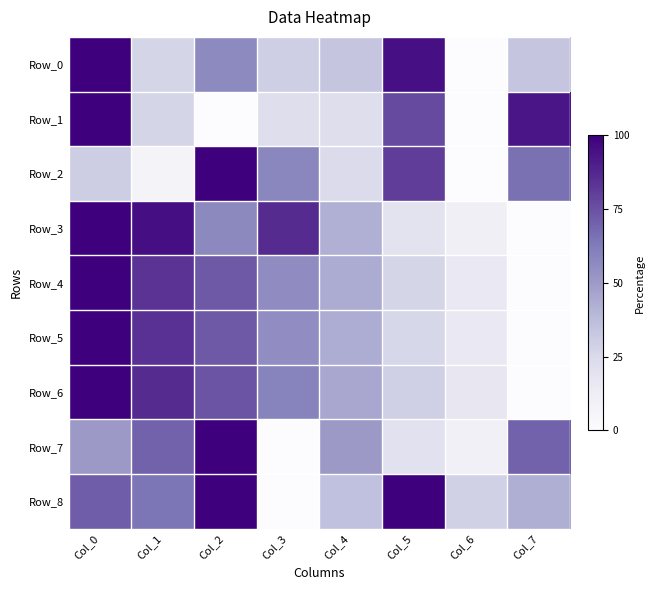

Which has a higher value, Col_1 or Col_5?

Col_5